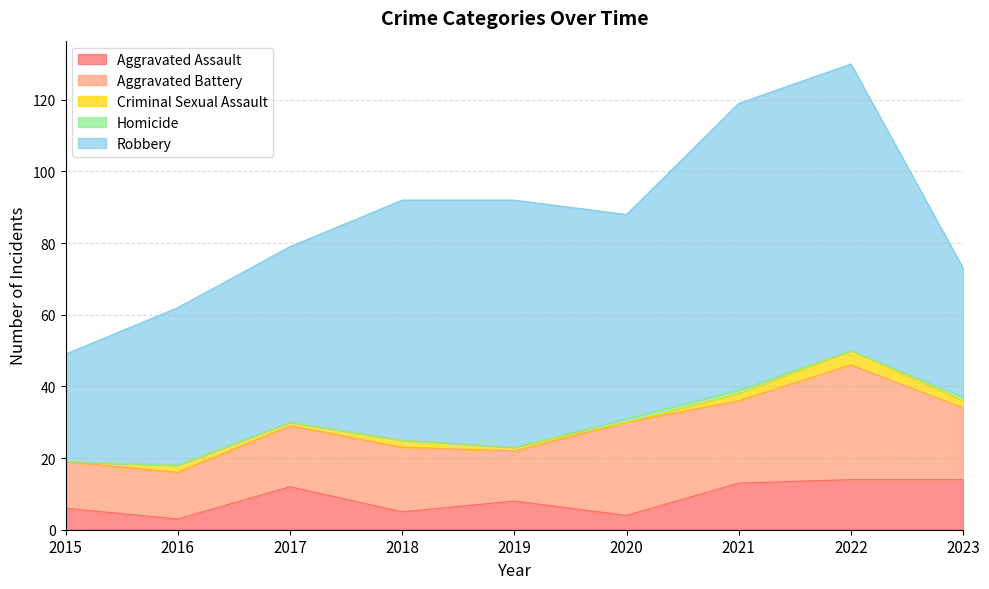

True or false: Homicide and Aggravated Battery intersect in this chart.

False